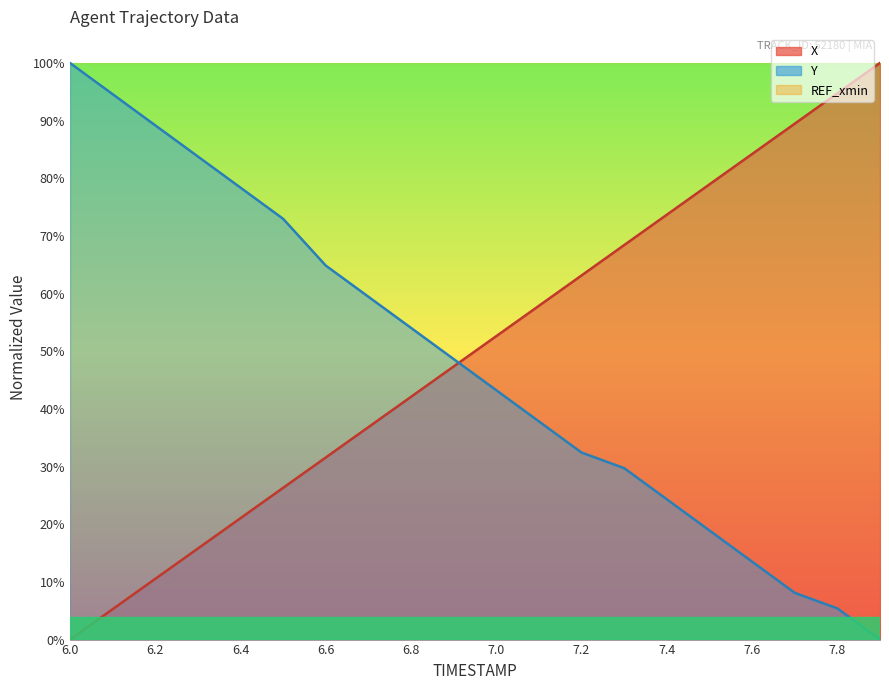

At which label is Y closest to 0?

7.9